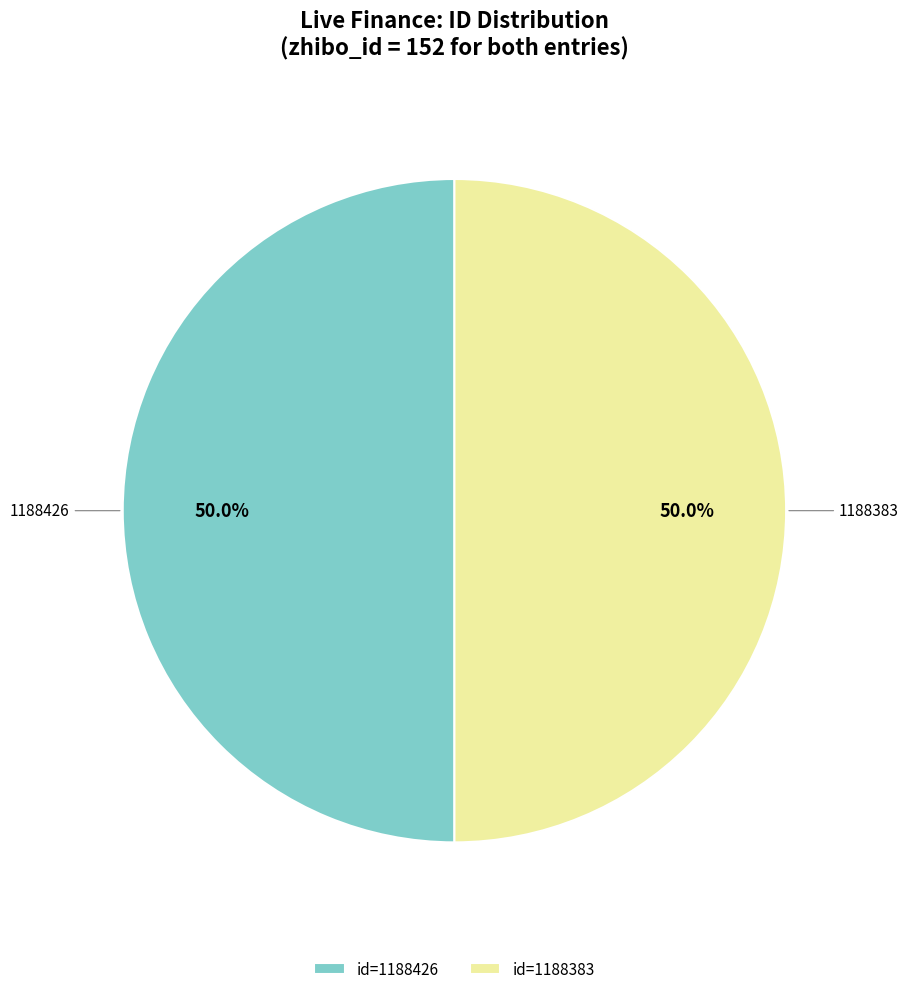

What is the total percentage of id=1188383 and id=1188426?

100.0%